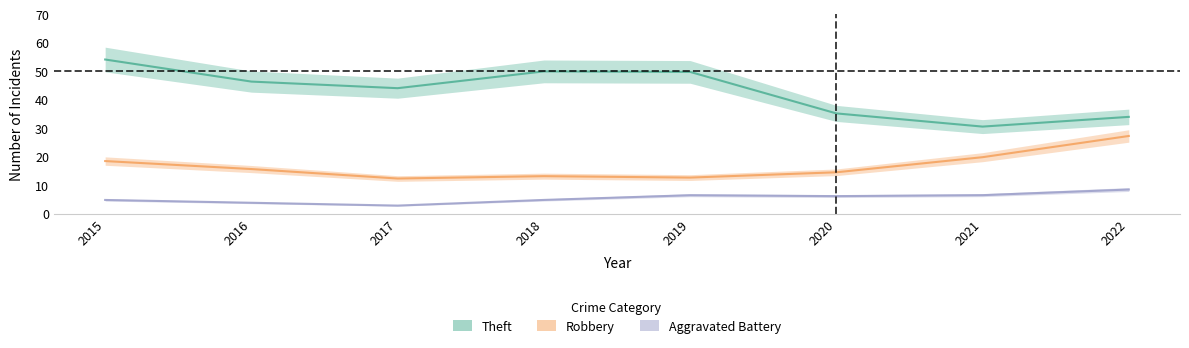

Is this an area chart (filled region under the line)?

No